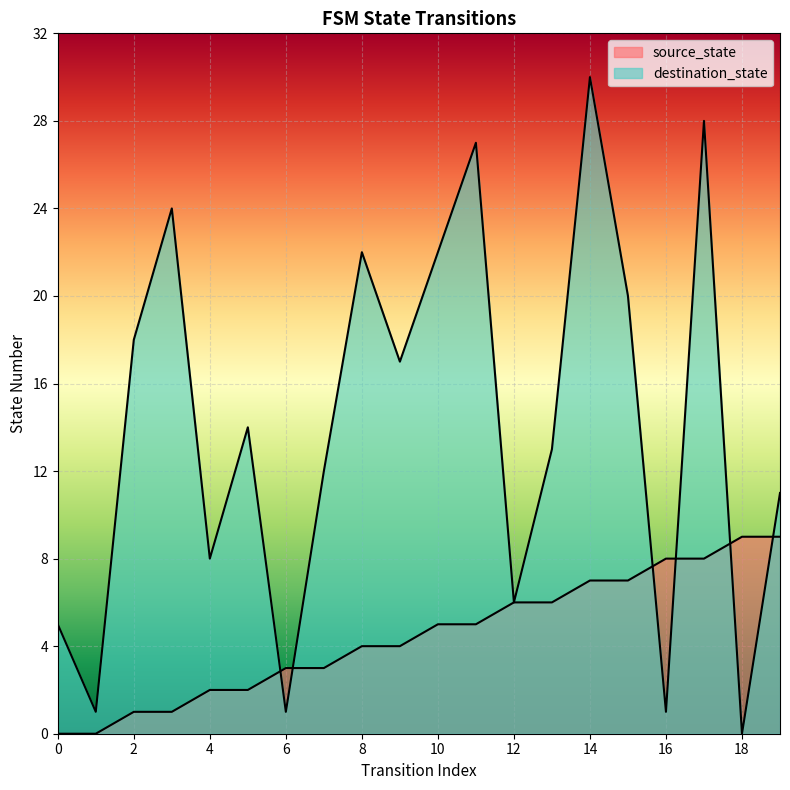

What are all the series names shown in the legend?

source_state, destination_state